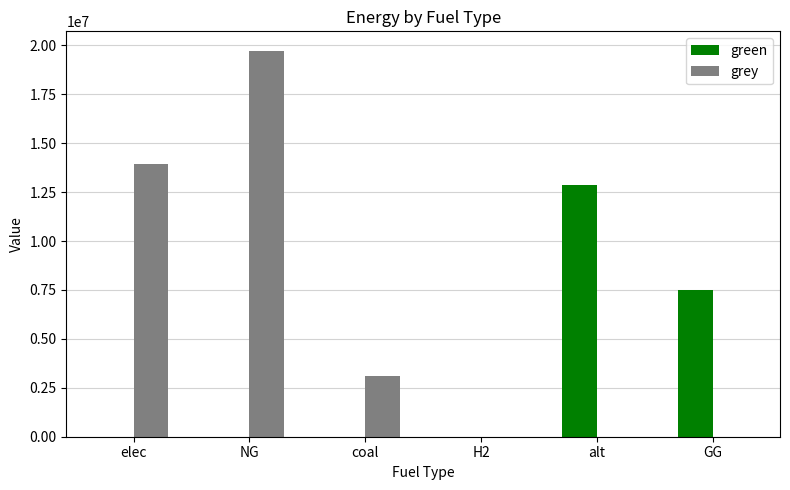

What is the approximate value of green at alt?

12867438.2